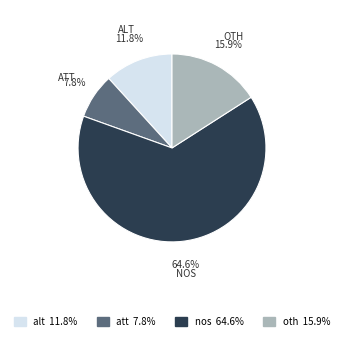

Which slice is the smallest?

att